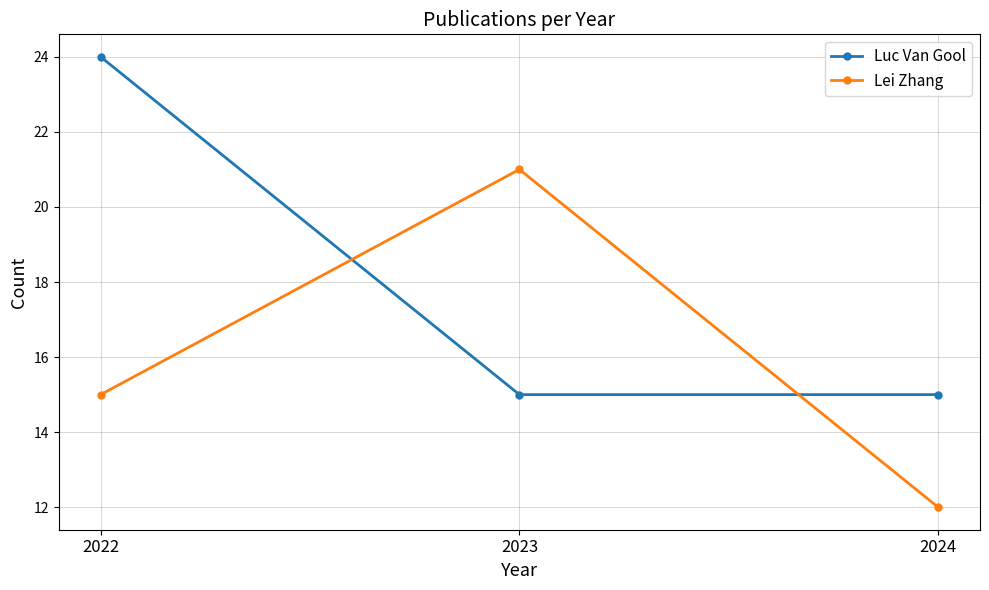

What is the highest value of the Luc Van Gool series?

24